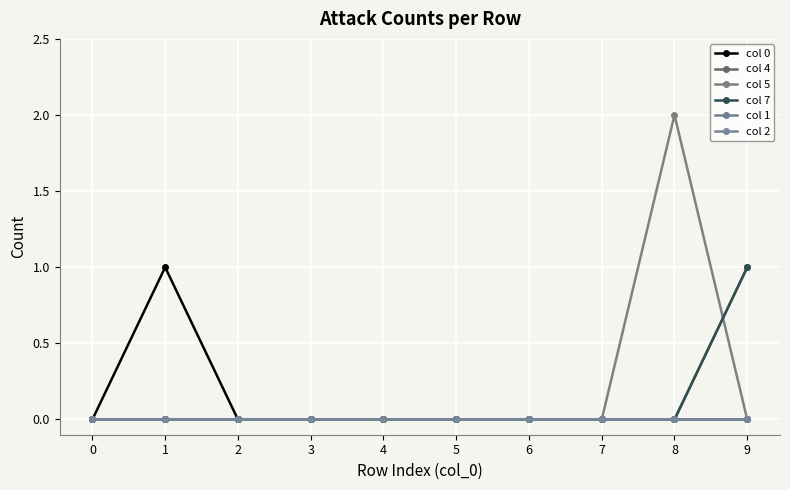

What is the difference between the highest and lowest values at 8?

2